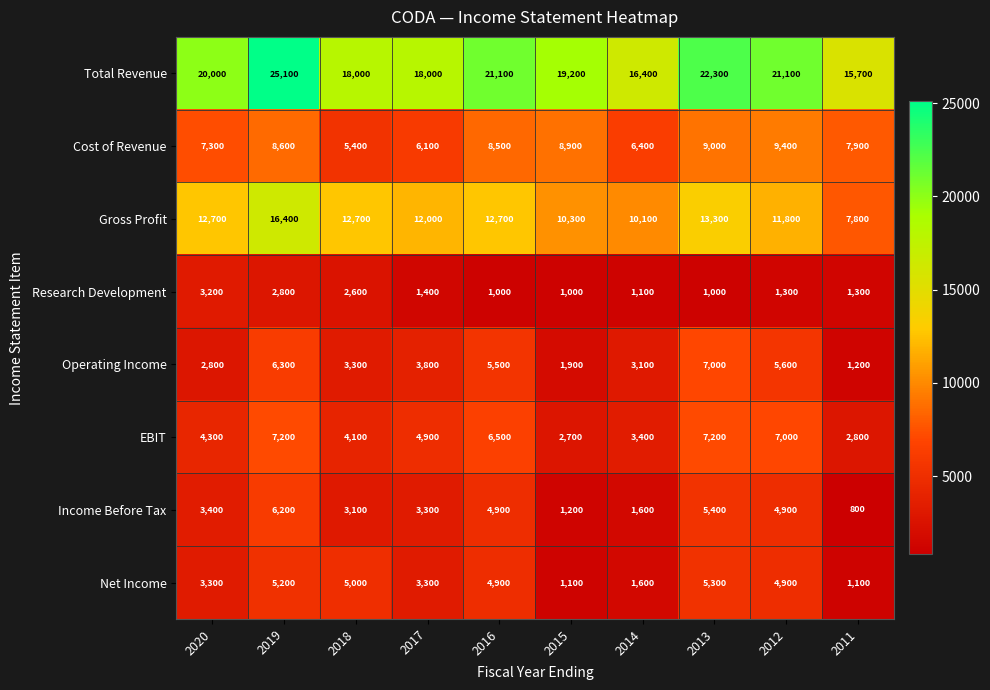

How many data points does each series have?

10